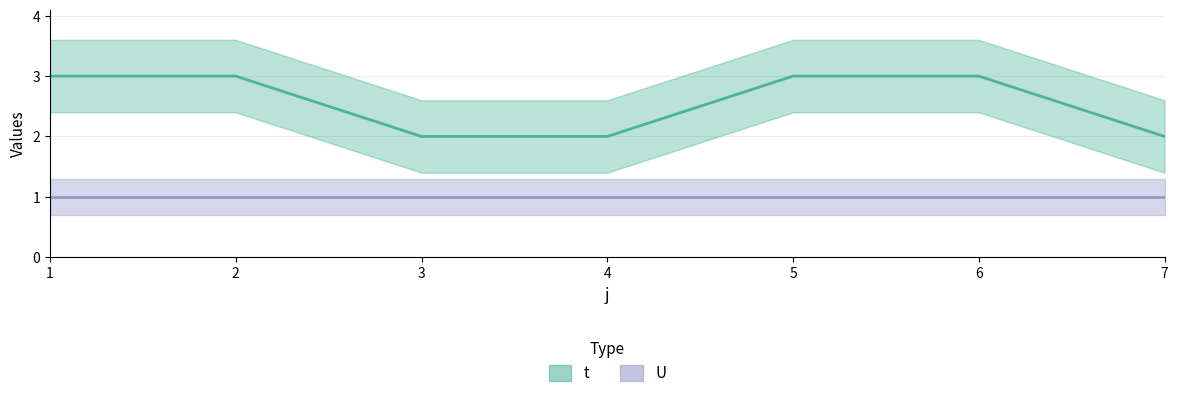

What is the spread (max minus min) of values at 2?

2